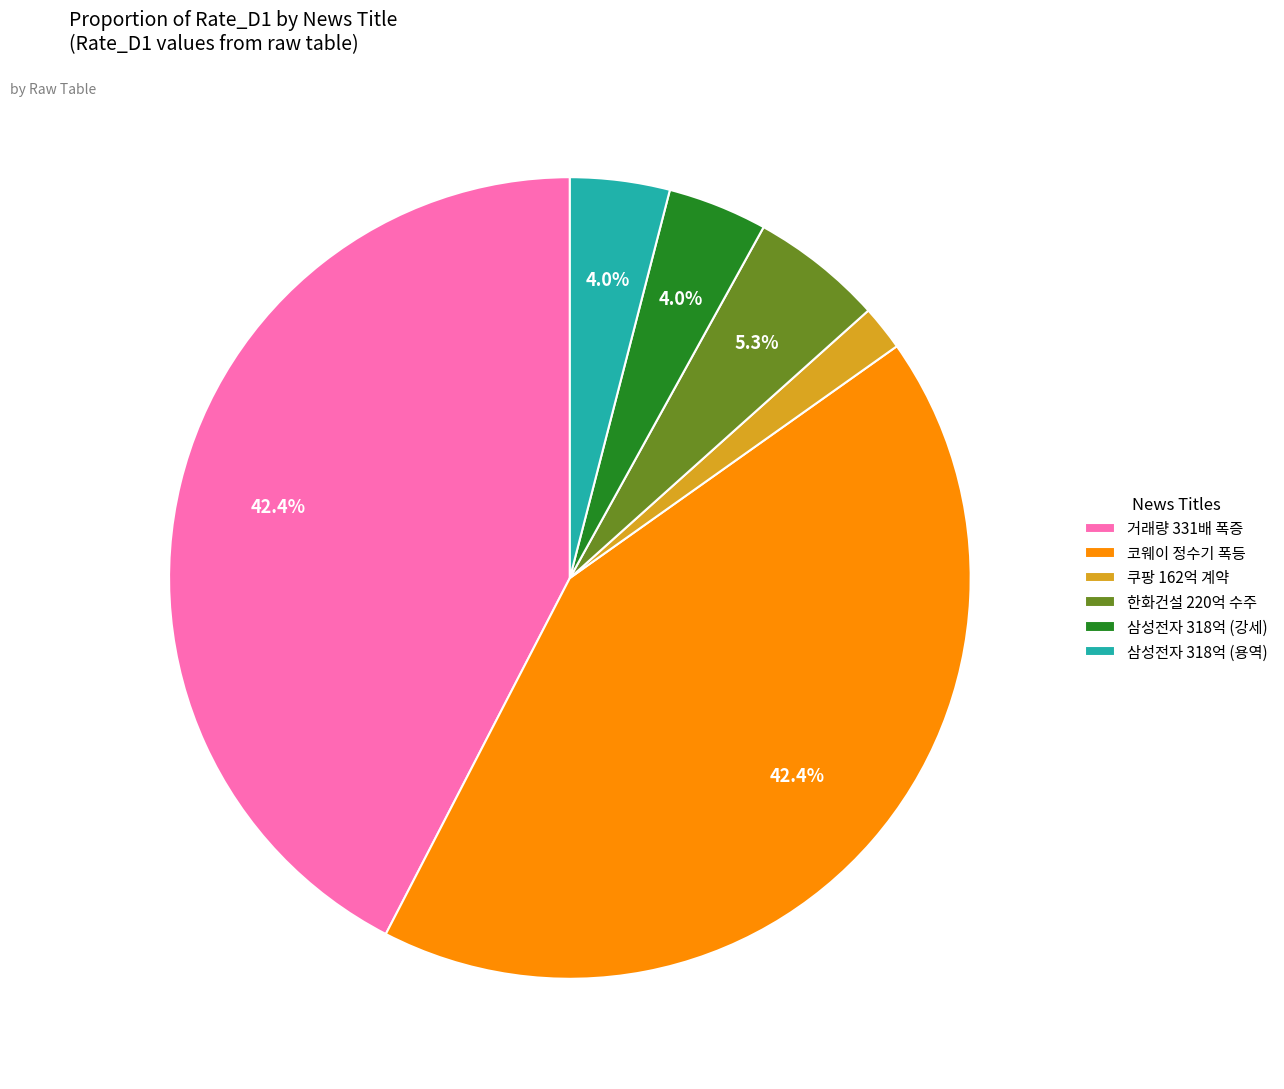

What is the ratio of the value at 코웨이 정수기 폭등 to the value at 거래량 331배 폭증?

1.0